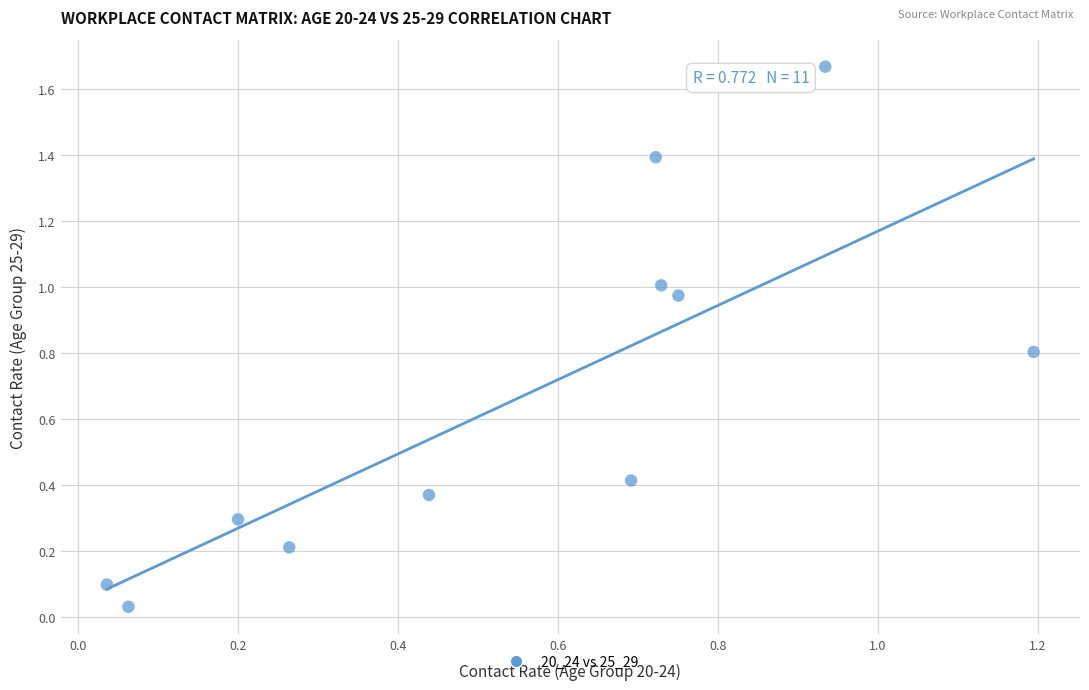

What is the range of Y values (max minus min)?

1.6